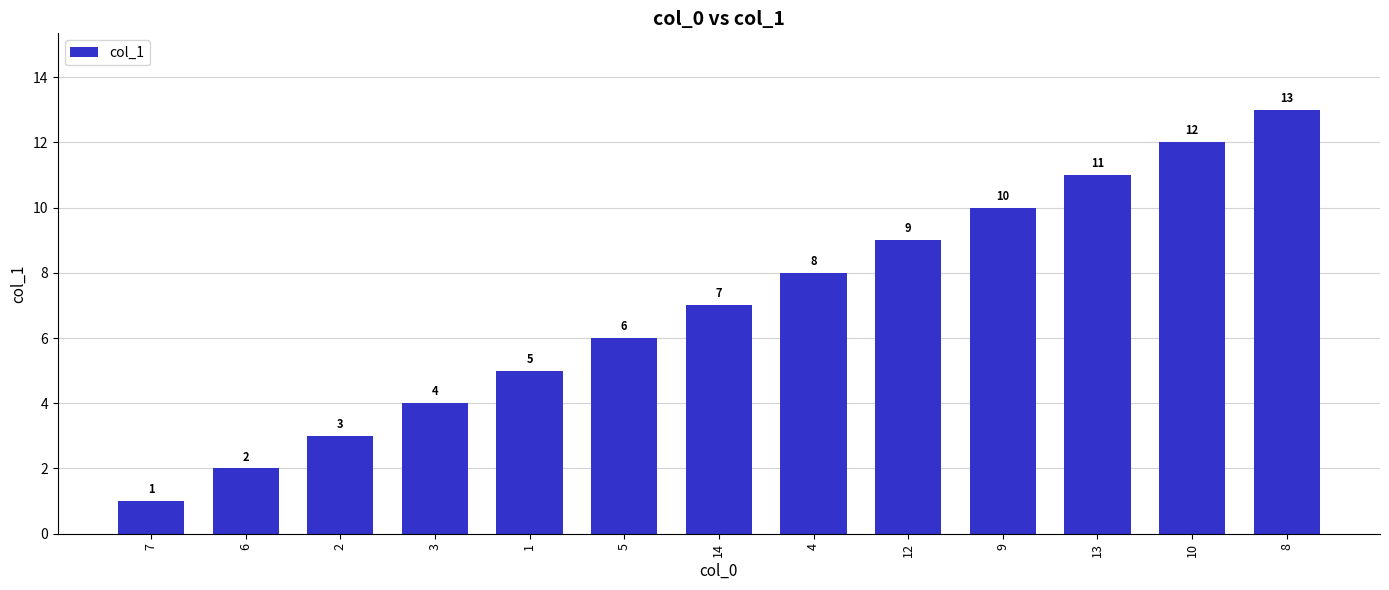

Rank the categories by value from highest to lowest.

8, 10, 13, 9, 12, 4, 14, 5, 1, 3, 2, 6, 7